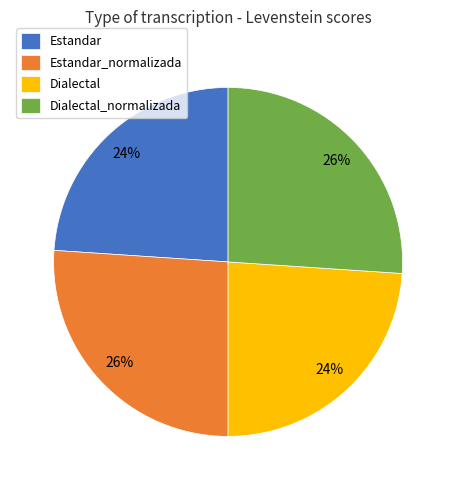

What is the ratio of the value at Estandar to the value at Dialectal?

1.0